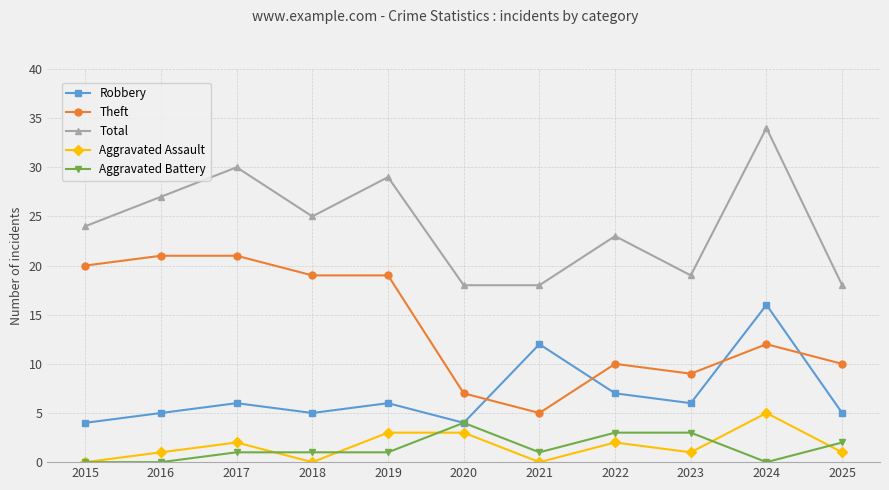

How many intersections are there between Theft and Robbery?

4